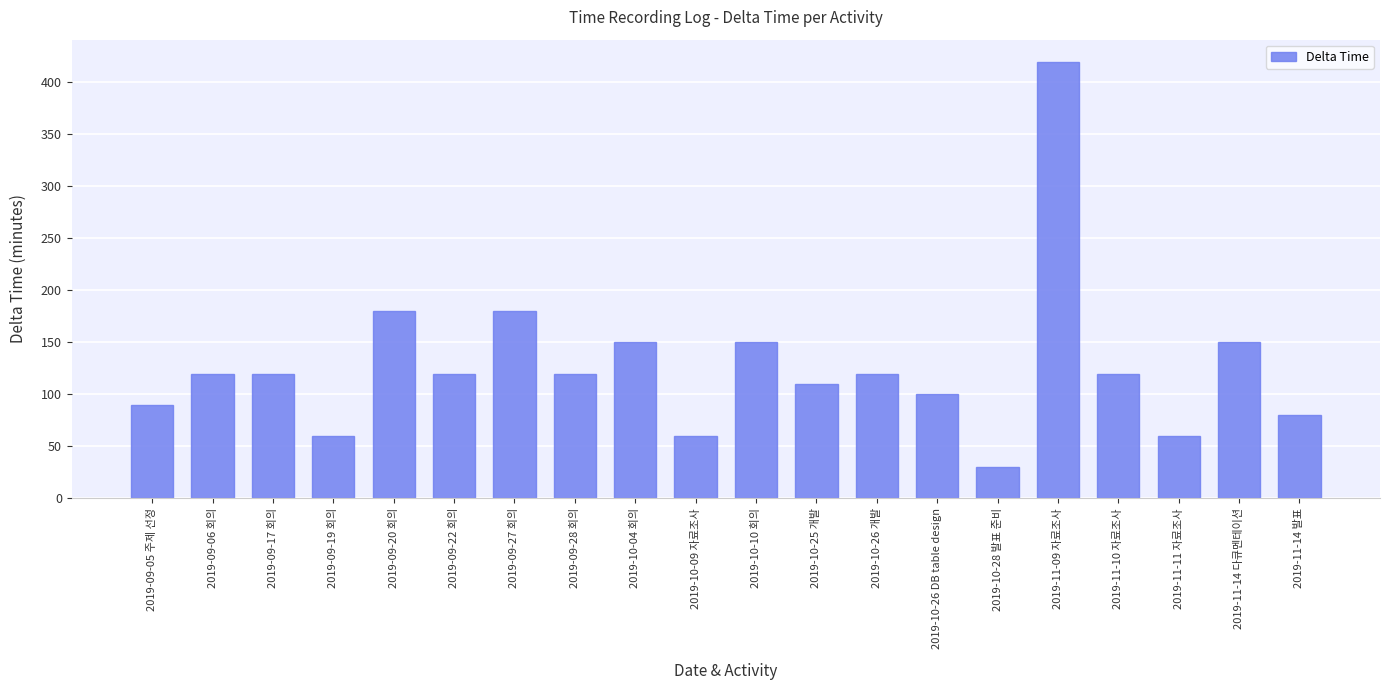

Are the bars horizontal?

No